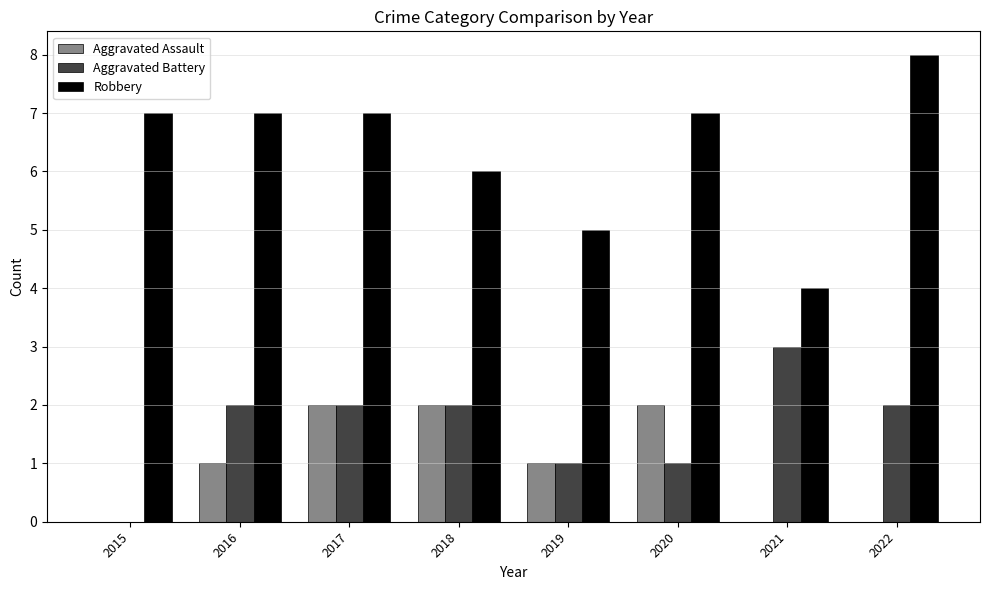

Is it true that Aggravated Assault equals 0 at 2015?

True